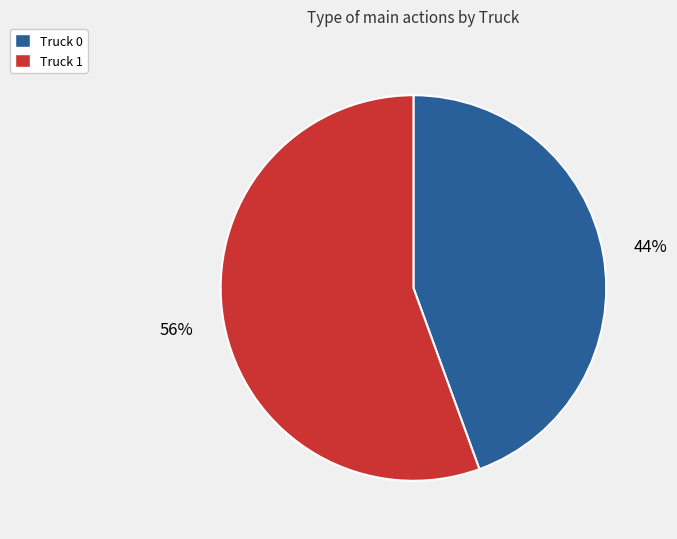

Does Truck 0 represent more than half of the total?

No